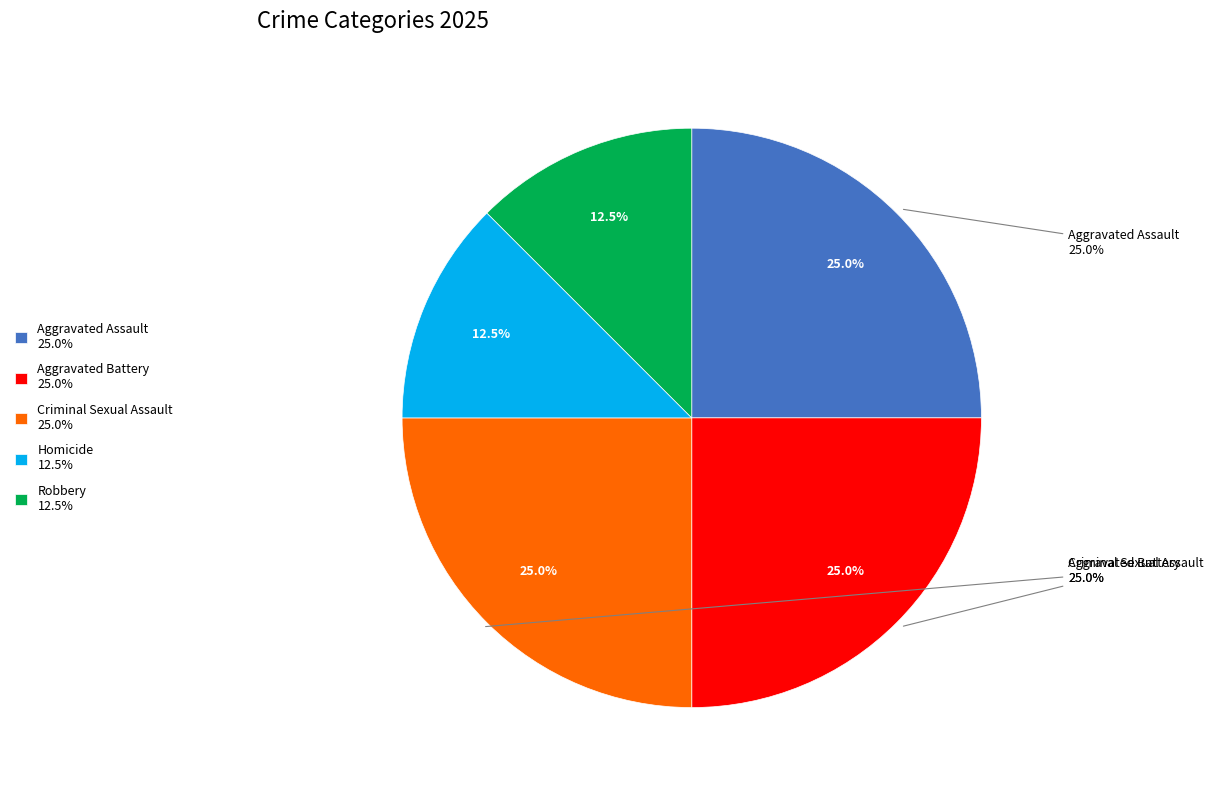

True or false: Criminal Sexual Assault accounts for 16% of the total.

False